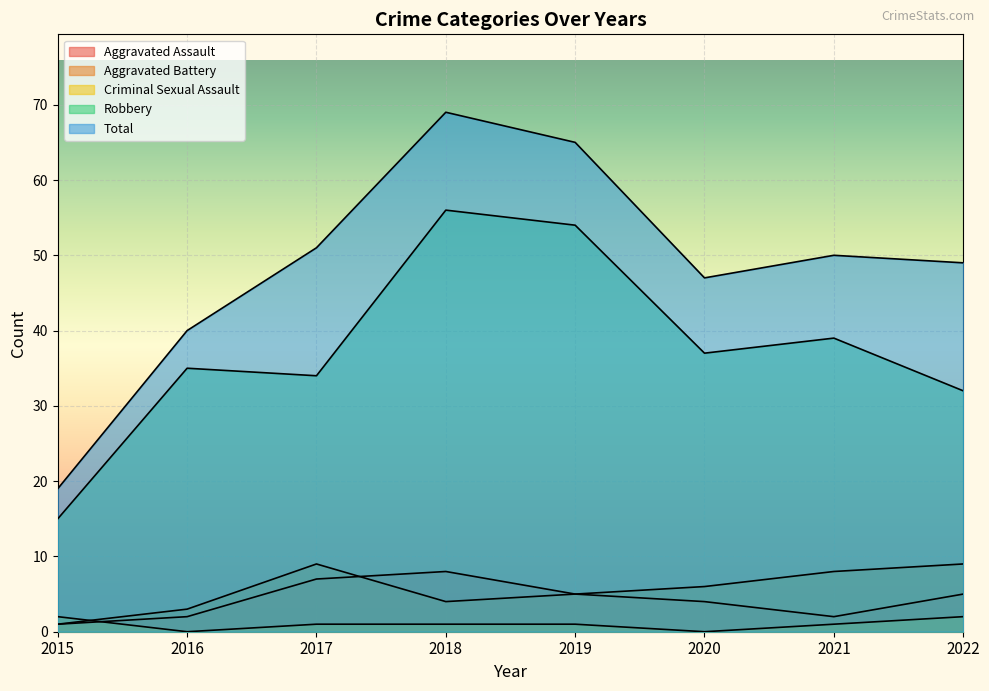

How many values in the Aggravated Battery series exceed 6?

3